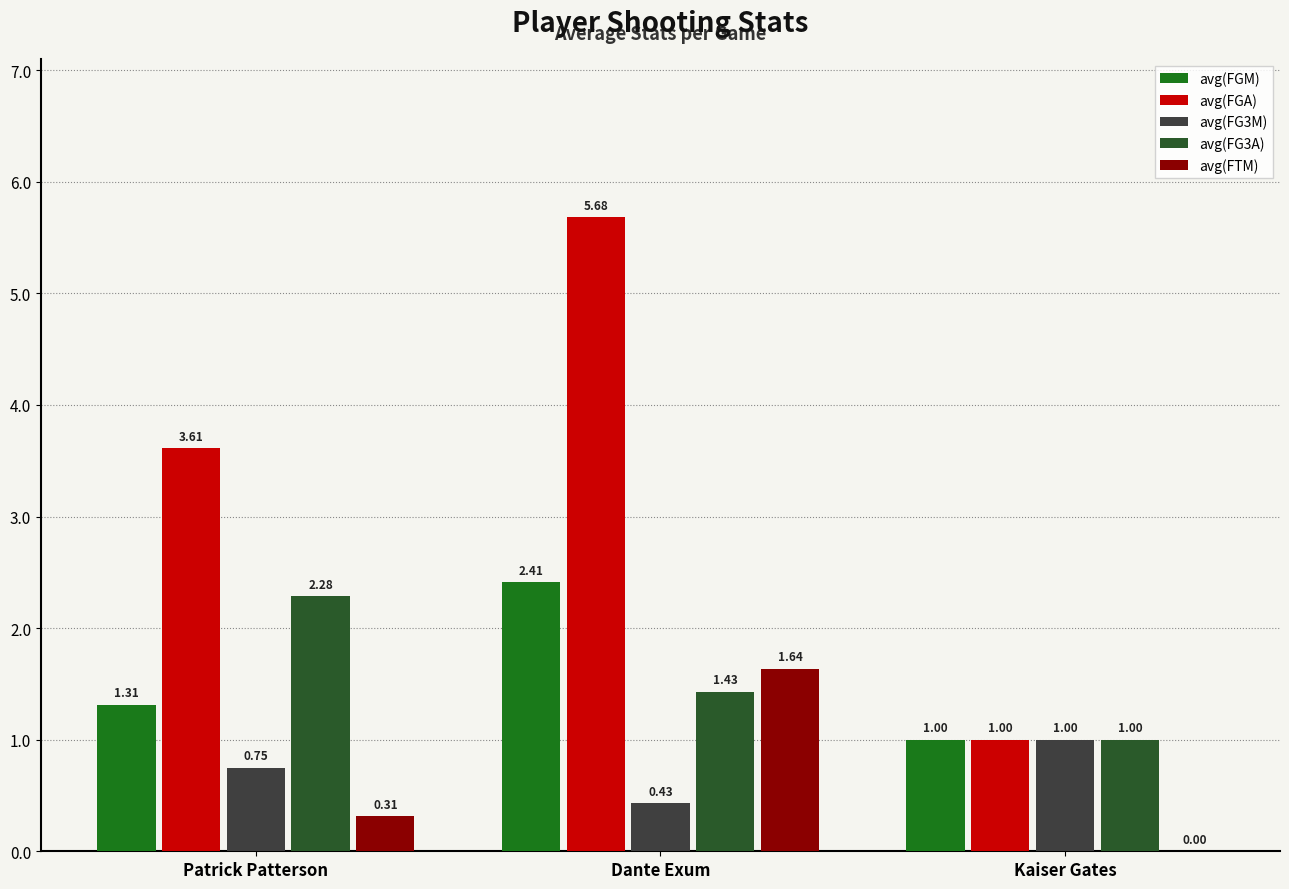

Which label corresponds to the largest value in the chart?

Dante Exum